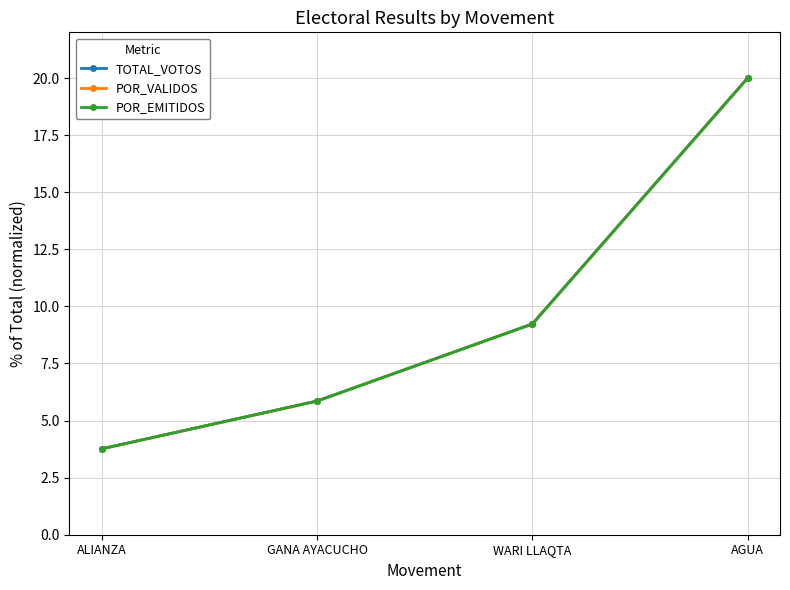

The value of TOTAL_VOTOS at ALIANZA is 3.8. True or false?

True